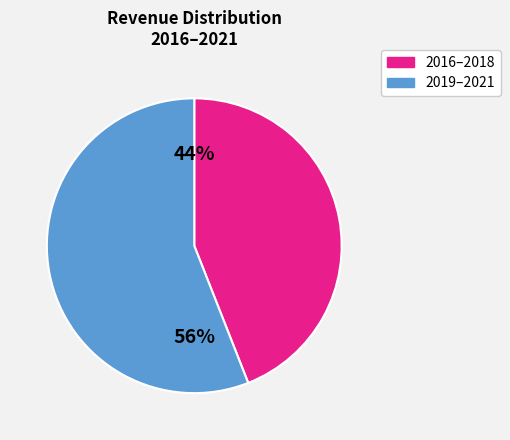

Is there a majority slice in this chart?

Yes